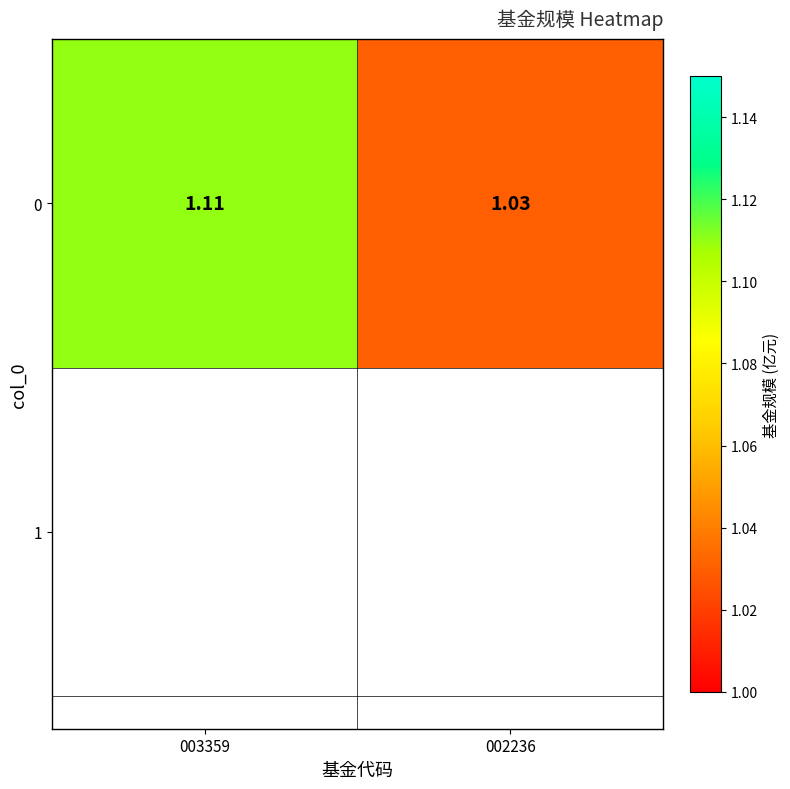

Reading left to right, what are all the values shown in this chart?

1.1	1.0